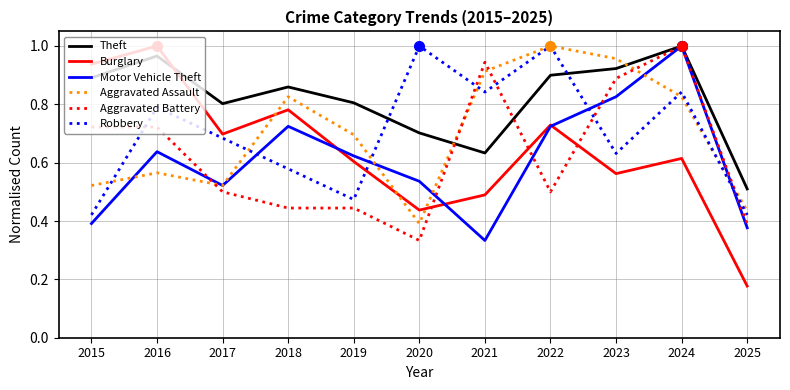

Which series has the widest spread of values?

Burglary